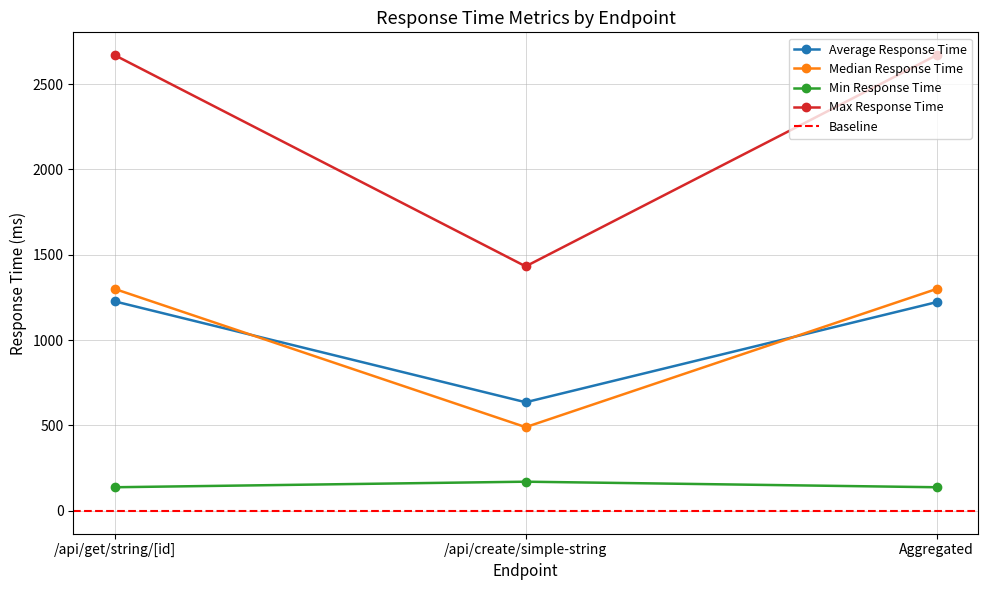

Count the number of categories in the chart.

3